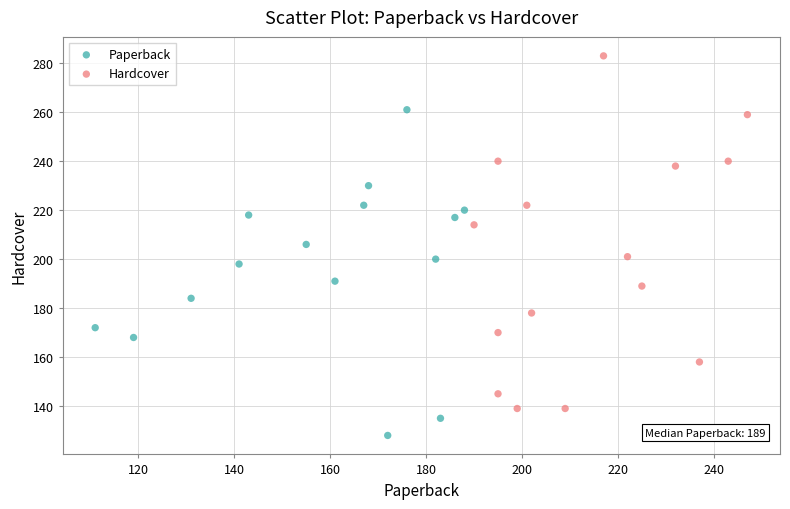

Which series contains the lowest Y value?

Paperback